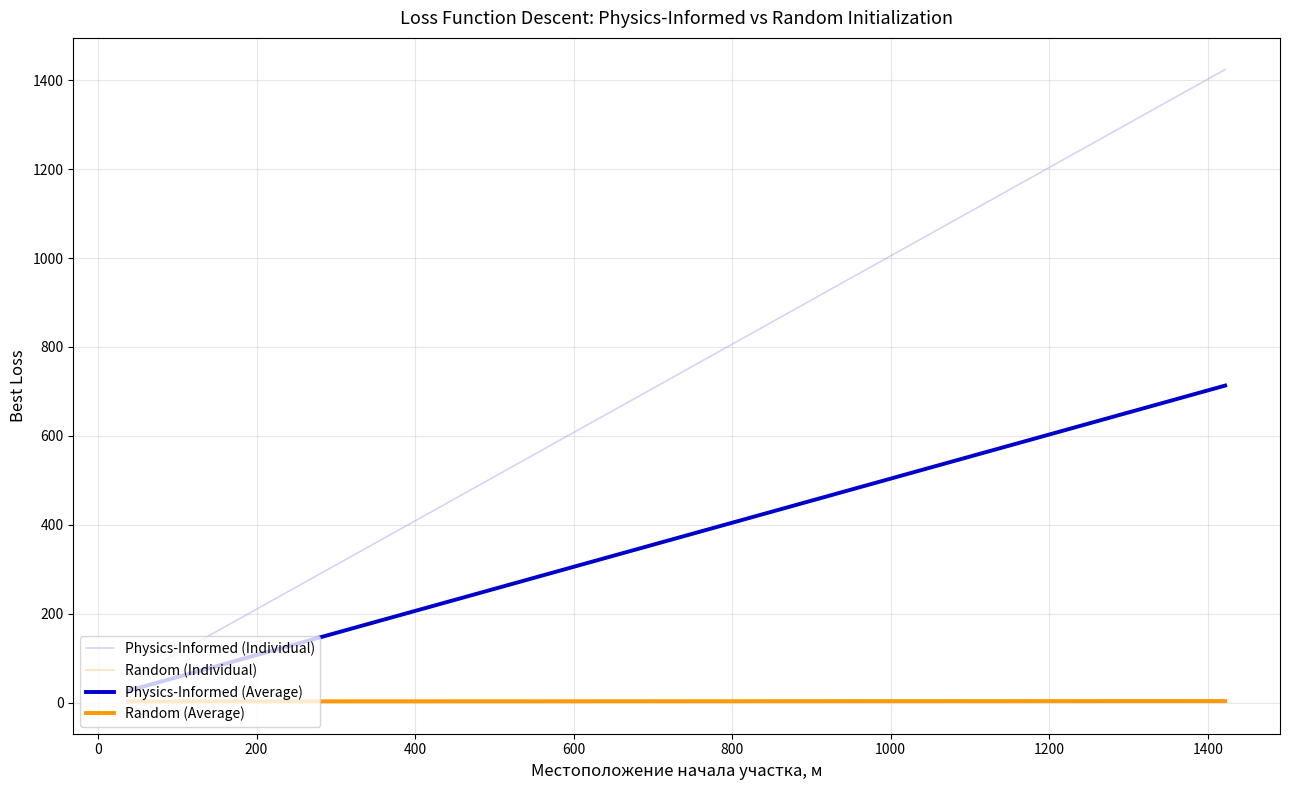

What is the smallest value displayed?

1.0